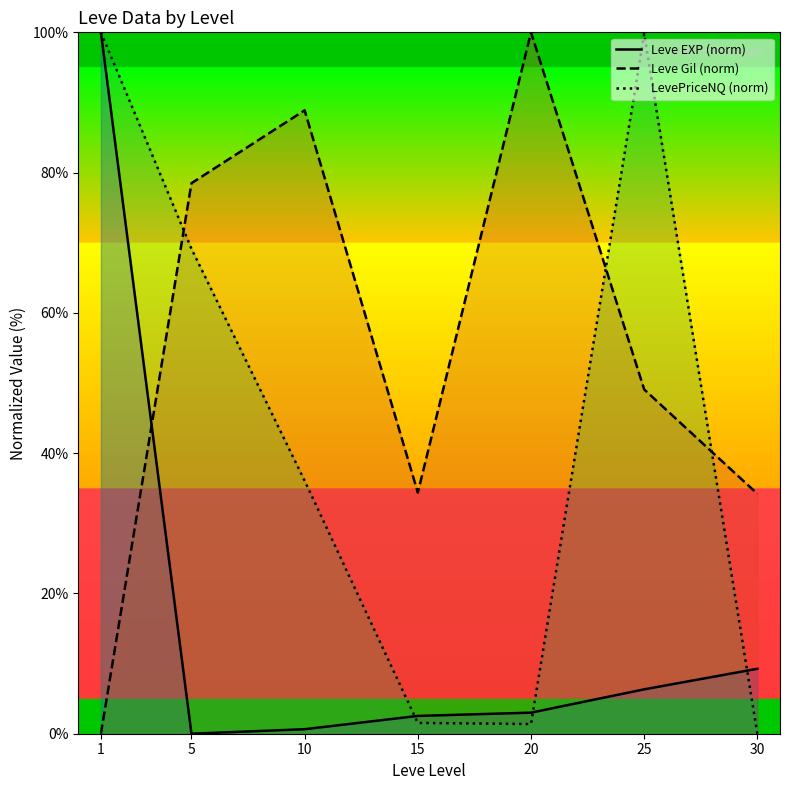

How many interior local valleys does the Leve EXP (norm) series have?

1